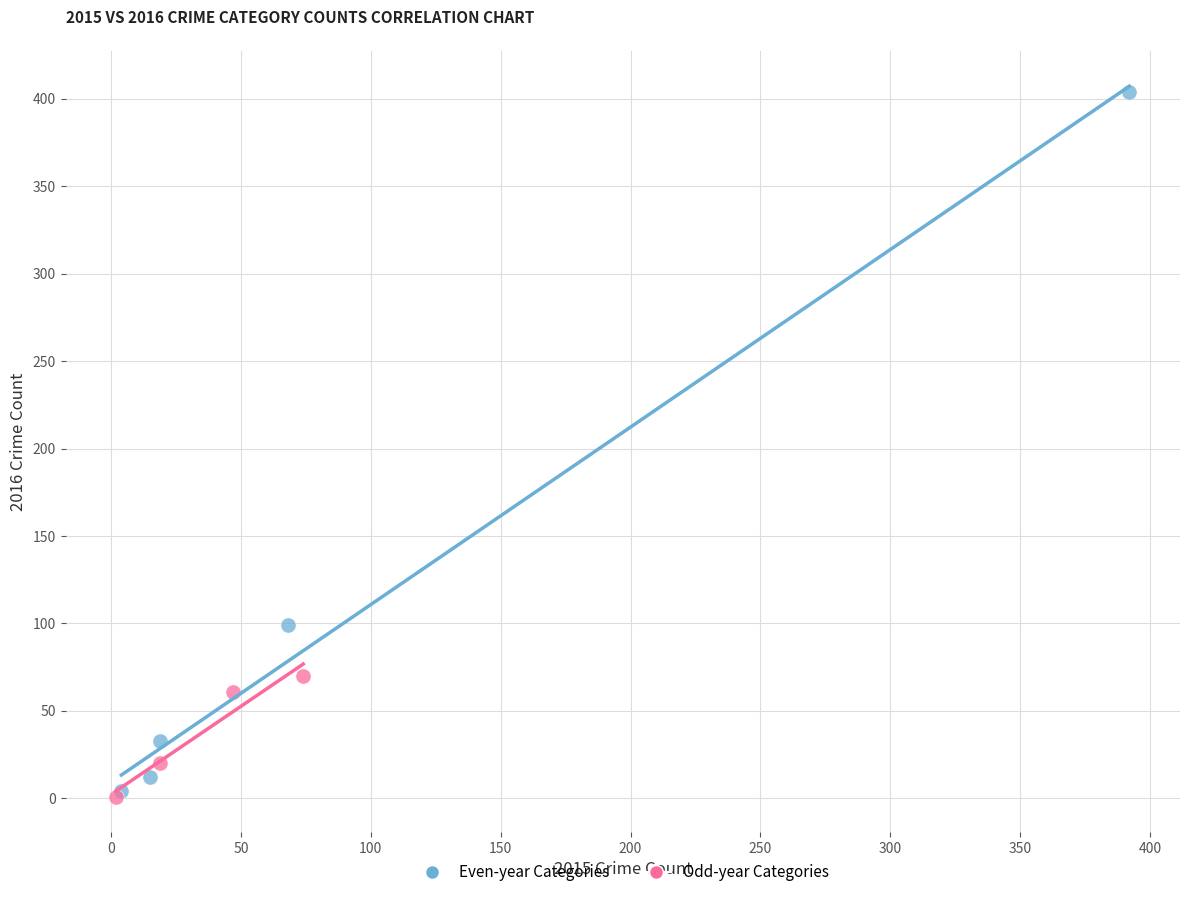

Which series contains the highest Y value?

Even-year Categories